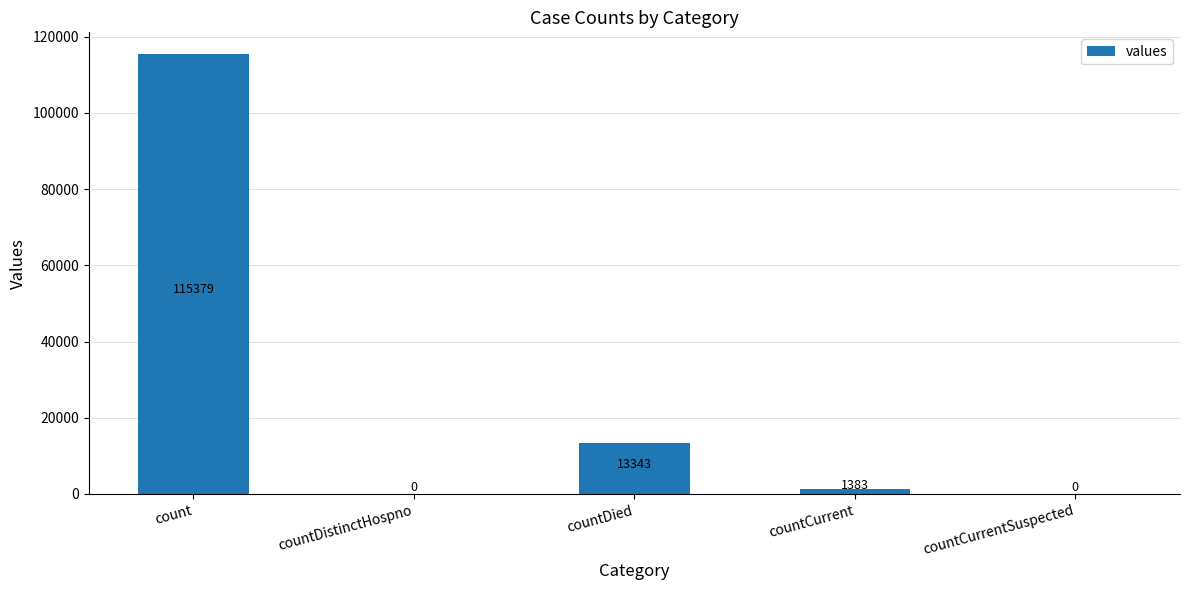

What is the change in value from count to countCurrent?

-113996